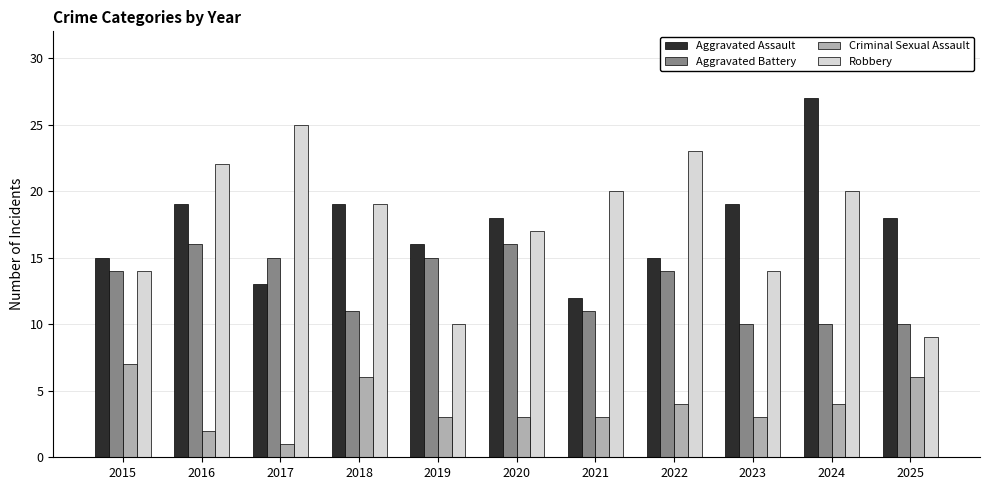

At 2024, list the series in order from smallest to largest.

Criminal Sexual Assault, Aggravated Battery, Robbery, Aggravated Assault